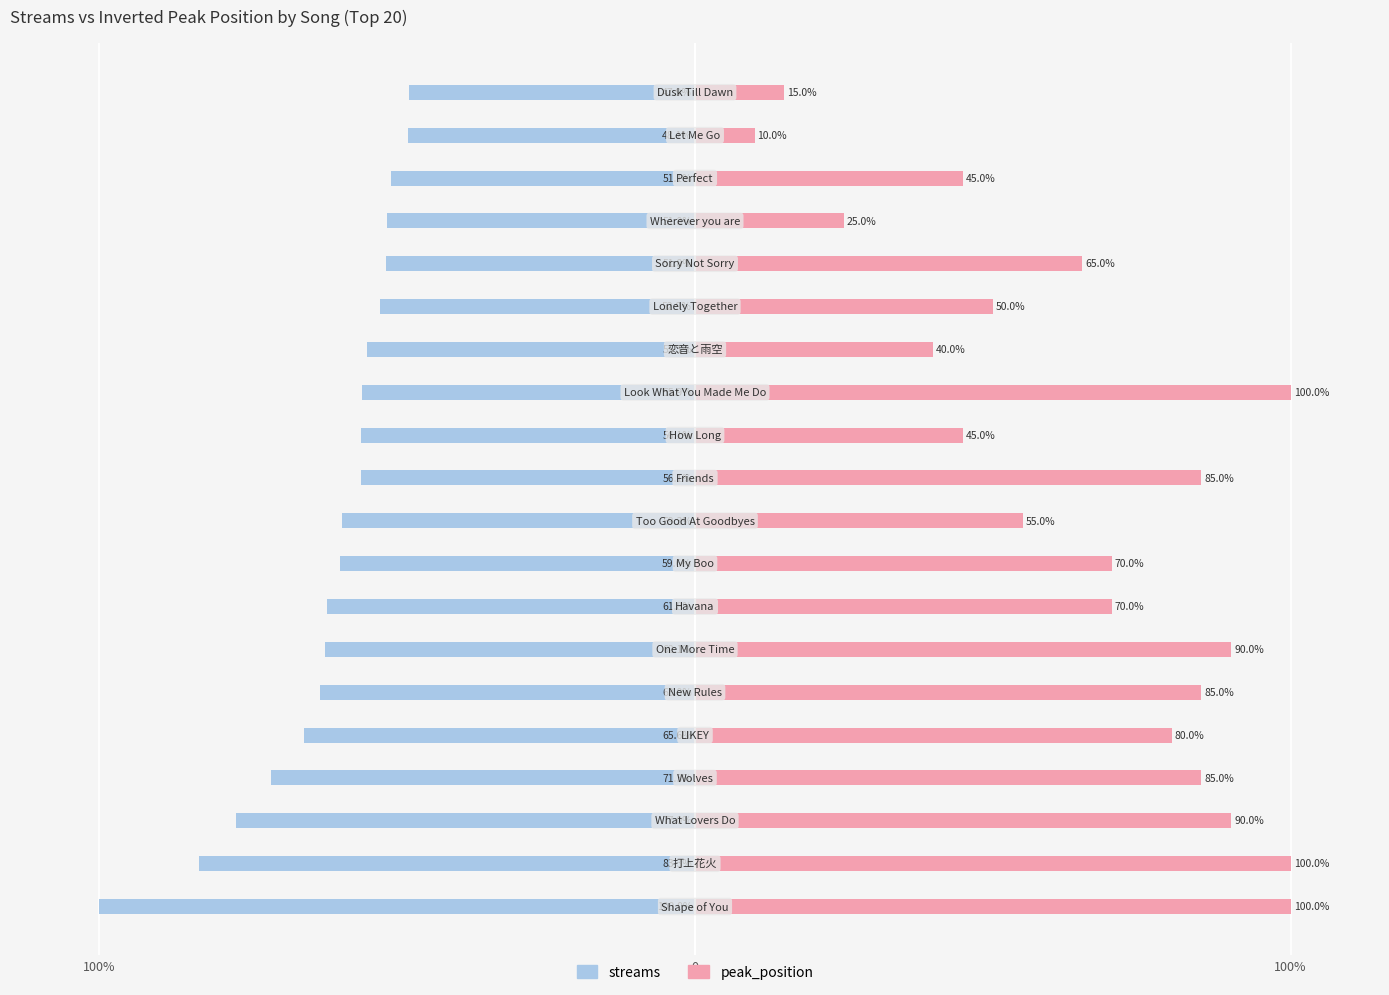

What is the value of the streams bar at the 11th from the left?

-56.1